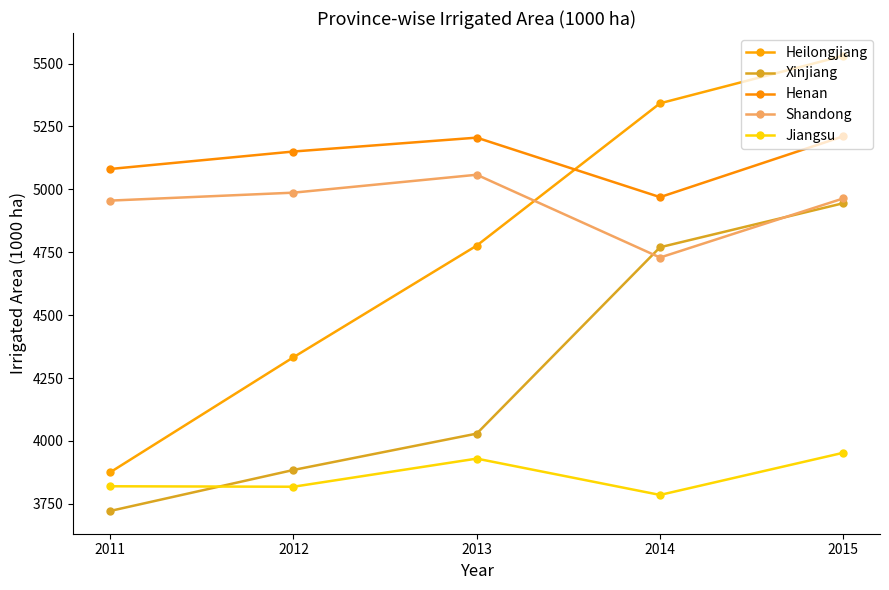

Reading left to right, what are all the values shown in this chart?

Heilongjiang: 2011=3875.2	2012=4332.6	2013=4776.5	2014=5342.1	2015=5531.0
Xinjiang: 2011=3721.6	2012=3884.6	2013=4029.1	2014=4769.9	2015=4945.0
Henan: 2011=5081.0	2012=5150.4	2013=5205.6	2014=4969.1	2015=5211.0
Shandong: 2011=4955.3	2012=4986.9	2013=5058.1	2014=4729.0	2015=4964.0
Jiangsu: 2011=3819.7	2012=3817.9	2013=3929.7	2014=3785.3	2015=3953.0